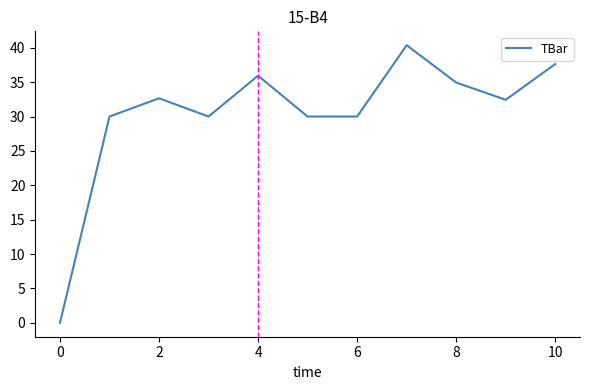

What is the difference between the maximum and minimum values?

40.4